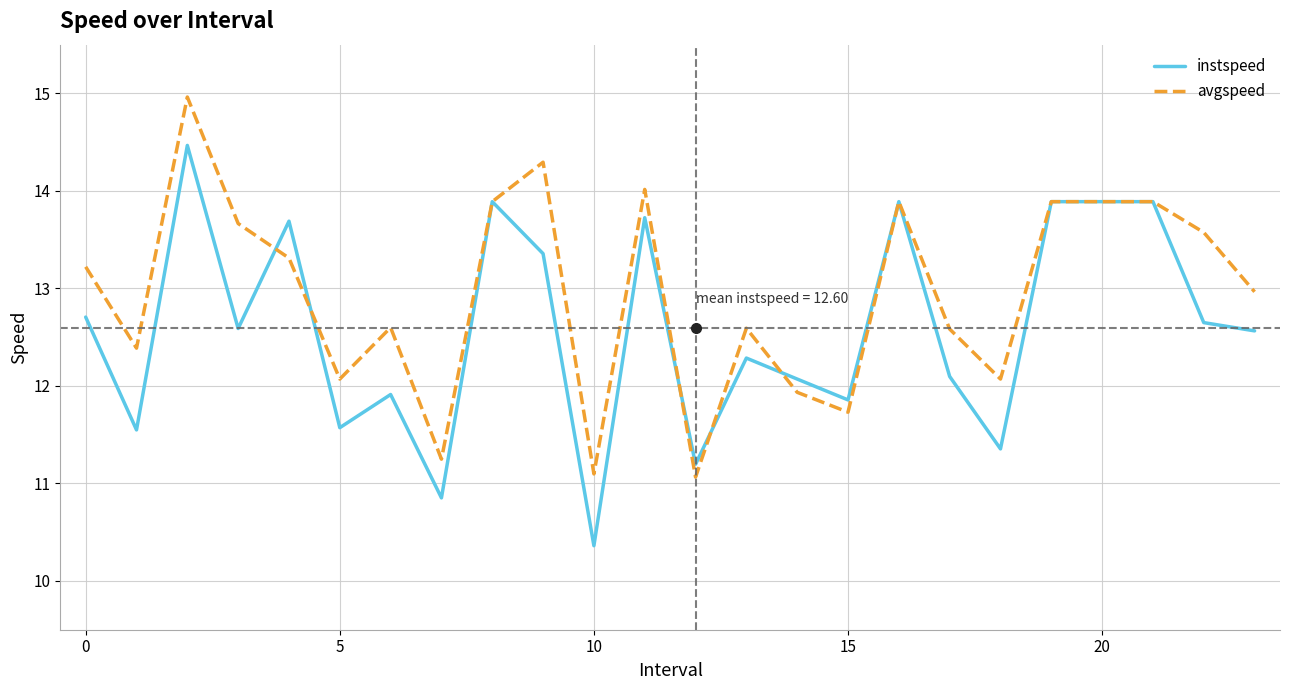

Rank the series by their average value, from lowest to highest.

instspeed, avgspeed